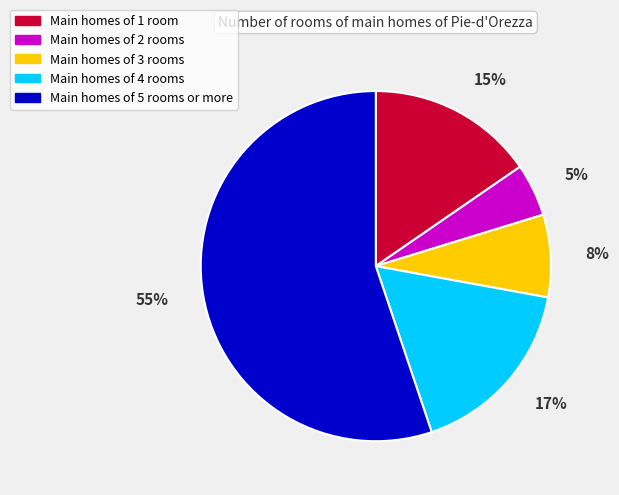

Is there a majority slice in this chart?

Yes